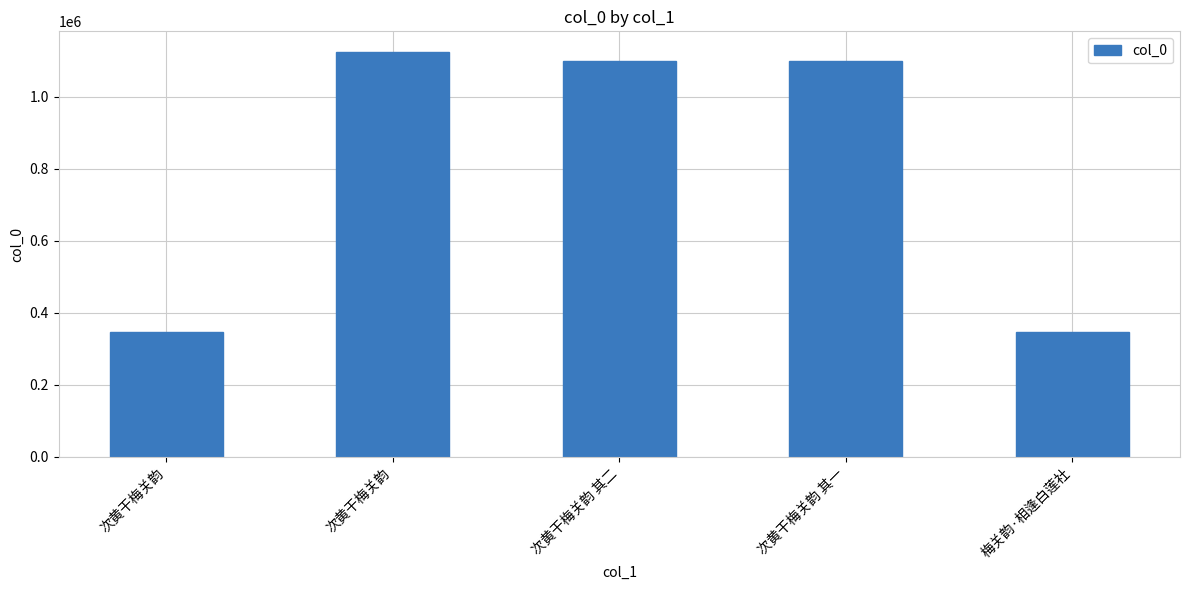

Rank the categories by value from highest to lowest.

次黄干梅关韵, 次黄干梅关韵 其二, 次黄干梅关韵 其一, 次黄干梅关韵, 梅关韵·相逢白莲社